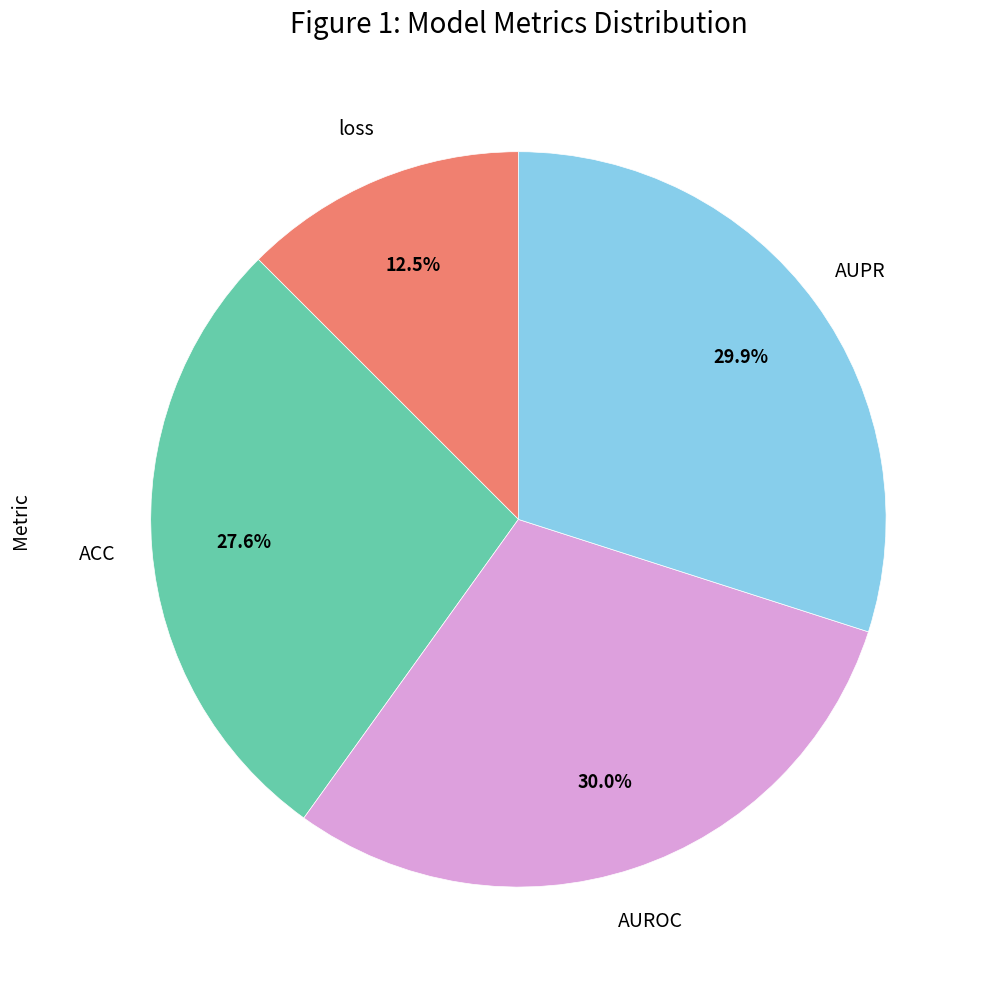

Is there any slice that represents more than half of the pie?

No